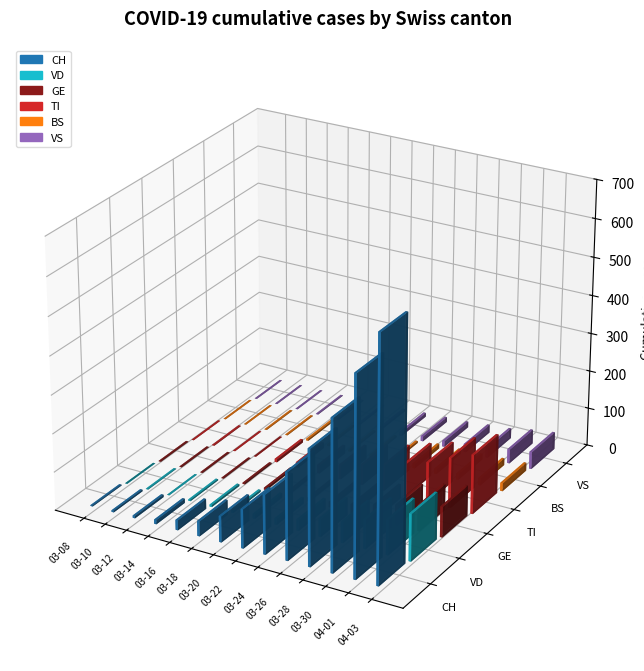

Does the chart contain any negative values?

No